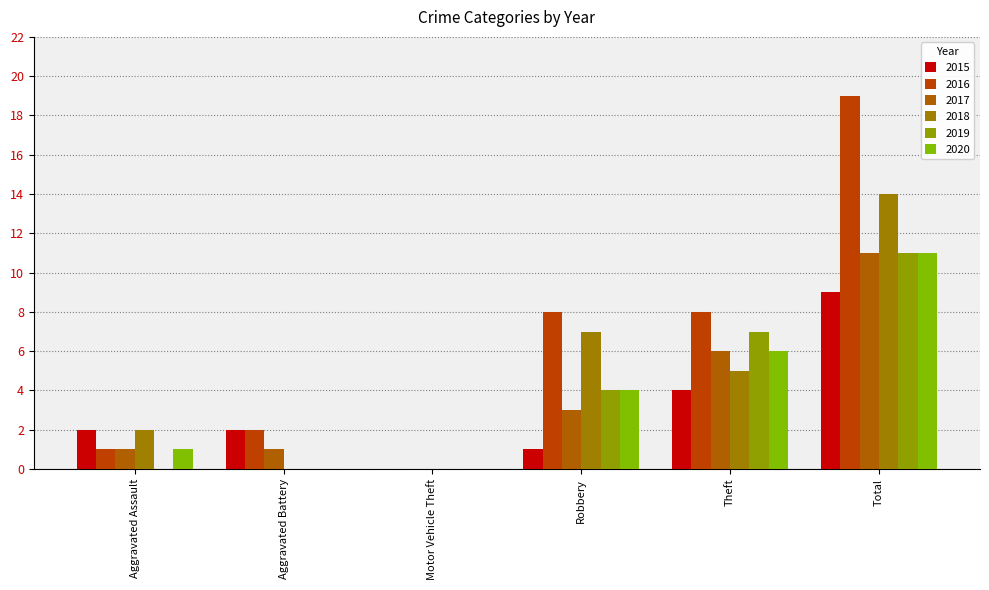

Reading left to right, transcribe all the data shown in this chart.

2015: 2	2	0	1	4	9
2016: 1	2	0	8	8	19
2017: 1	1	0	3	6	11
2018: 2	0	0	7	5	14
2019: 0	0	0	4	7	11
2020: 1	0	0	4	6	11